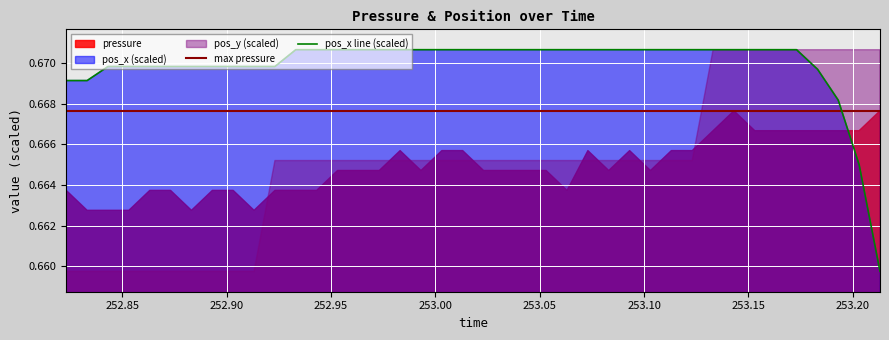

How many data points does each series have?

40